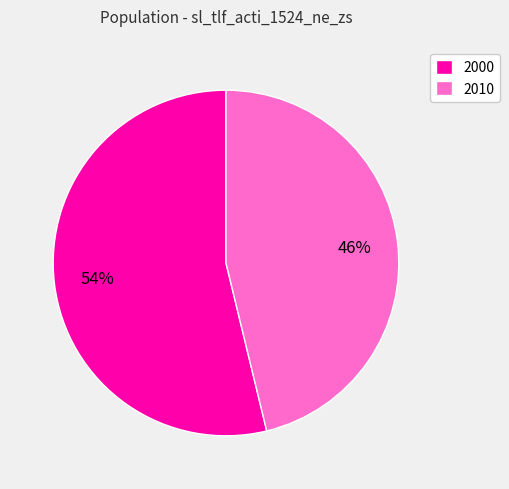

The 2000 slice represents 54% of the pie. True or false?

True